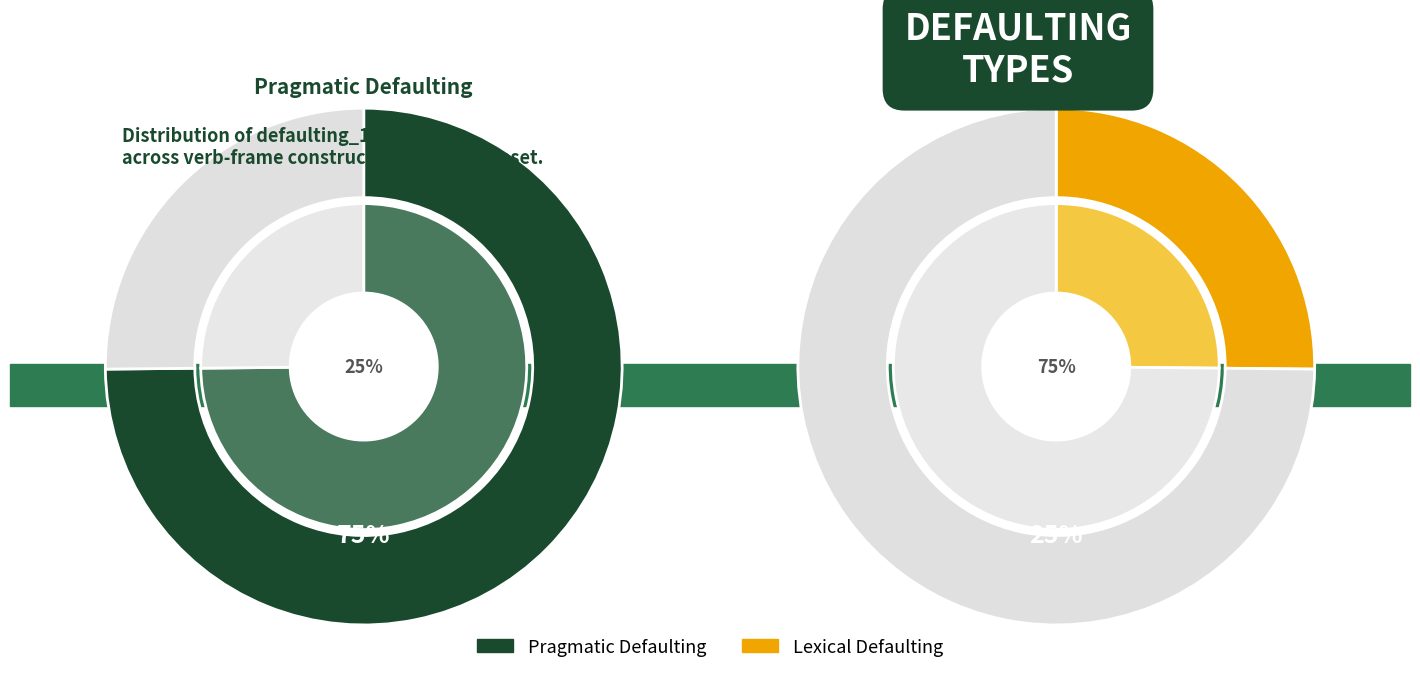

What is the largest slice in the pie chart?

Pragmatic Defaulting